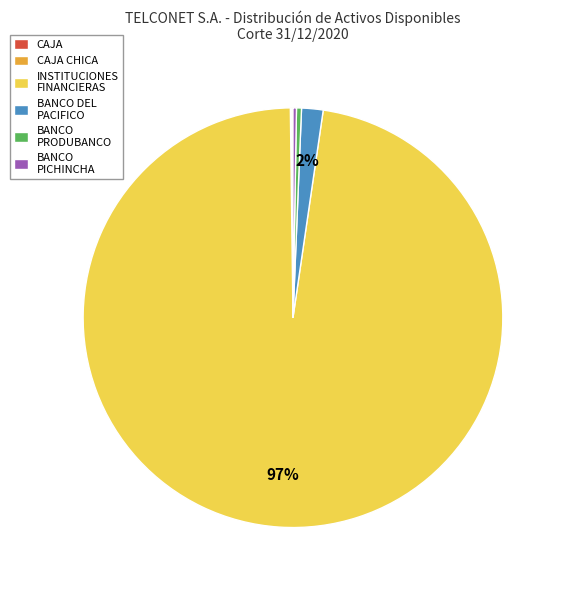

What is the ratio of the value at BANCO DEL PACIFICO to the value at BANCO PRODUBANCO?

4.3